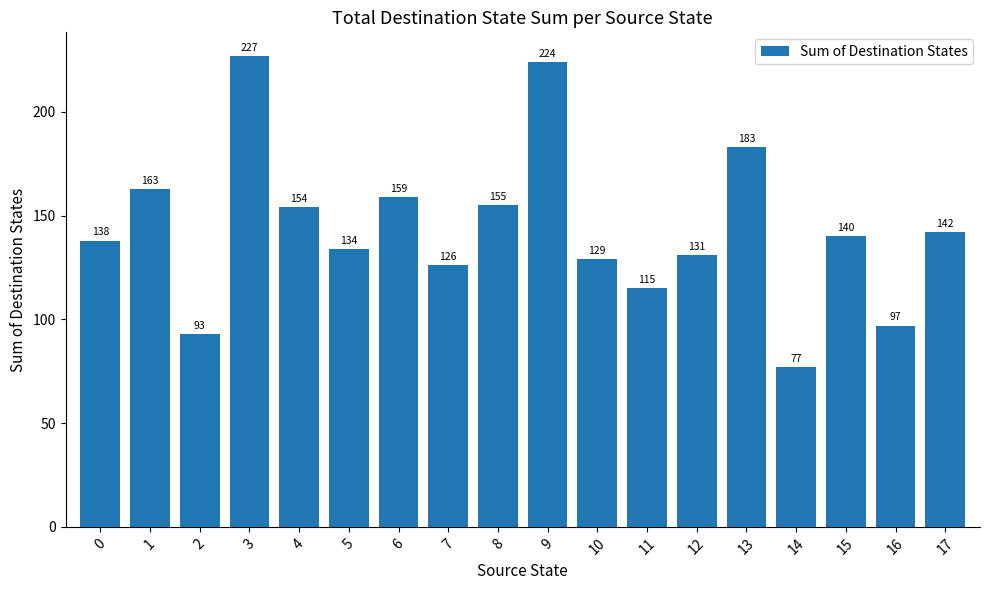

Is it true that the value at 6 is 54?

False